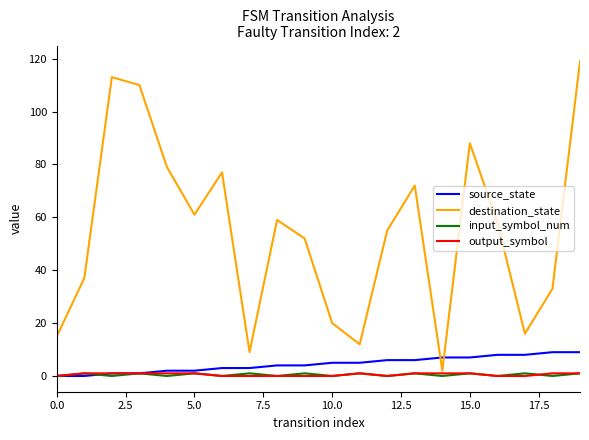

How many lines are shown in the chart?

4